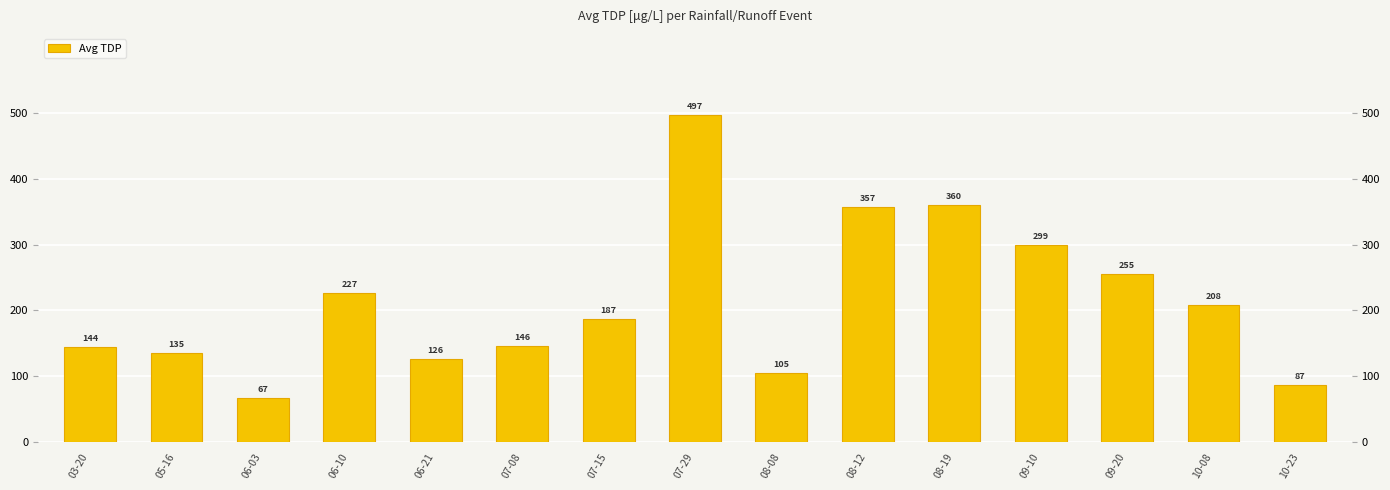

What is the label of the 5th bar from the left?

06-21